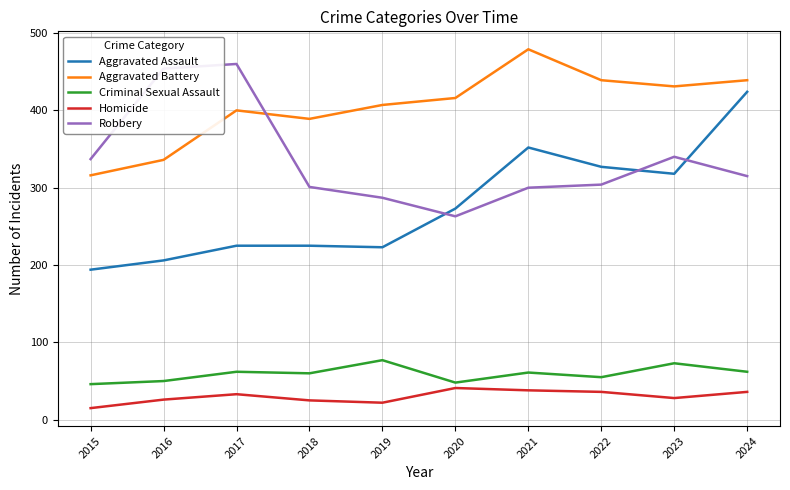

What is the difference between the maximum and minimum values in the Aggravated Assault series?

230